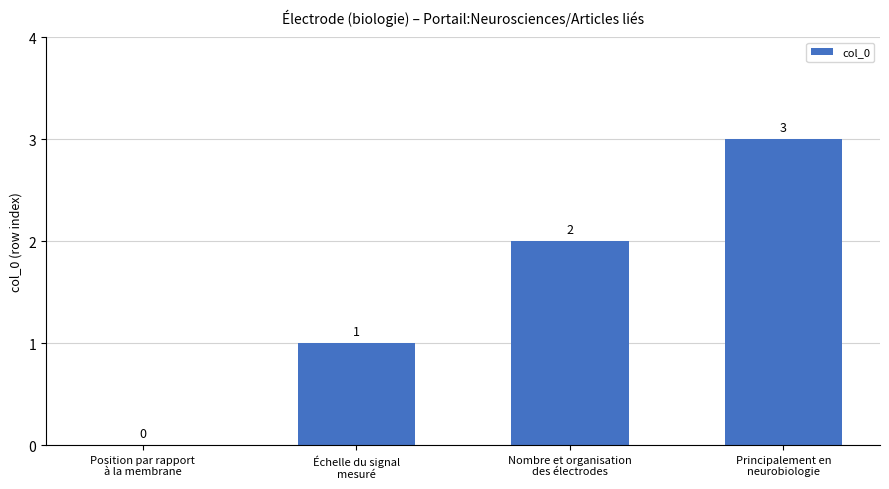

What is the change in value from Nombre et organisation
des électrodes to Principalement en
neurobiologie?

+1